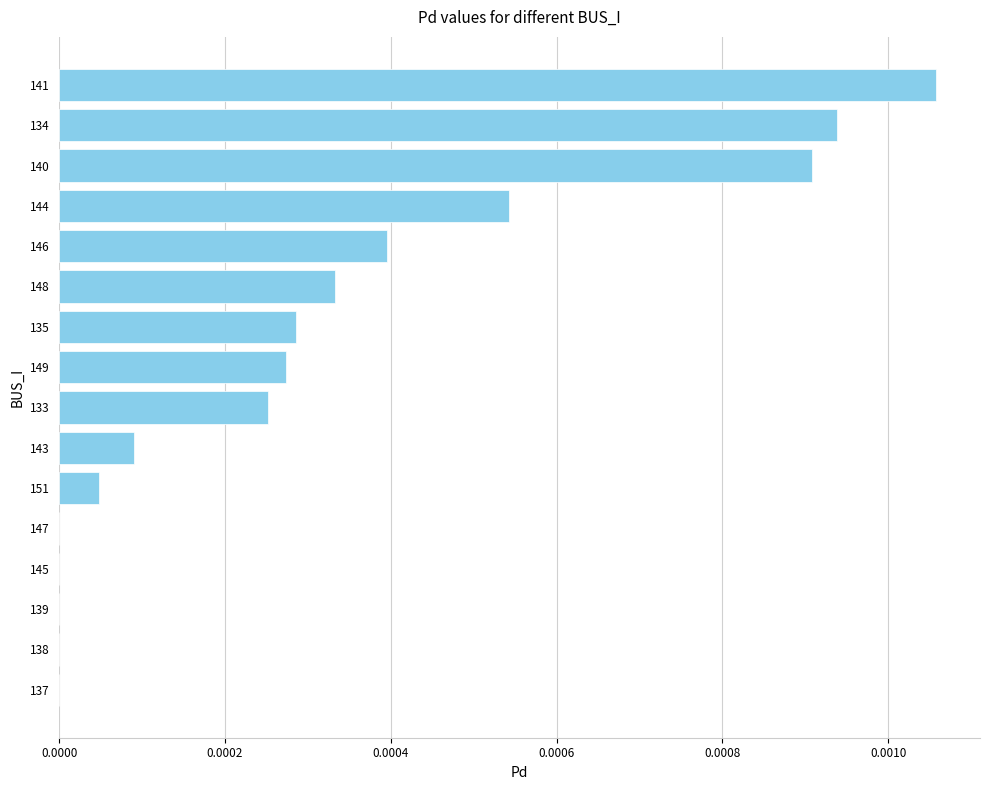

How many data points does each series have?

16